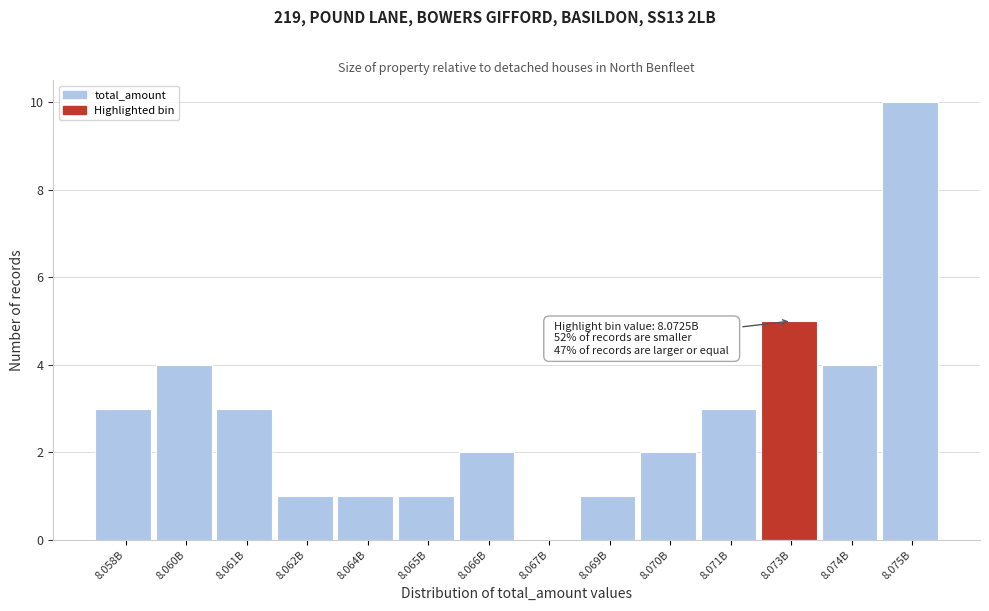

Reading left to right, list all the values displayed in this chart.

8.058B=3	8.060B=4	8.061B=3	8.062B=1	8.064B=1	8.065B=1	8.066B=2	8.067B=0	8.069B=1	8.070B=2	8.071B=3	8.073B=5	8.074B=4	8.075B=10